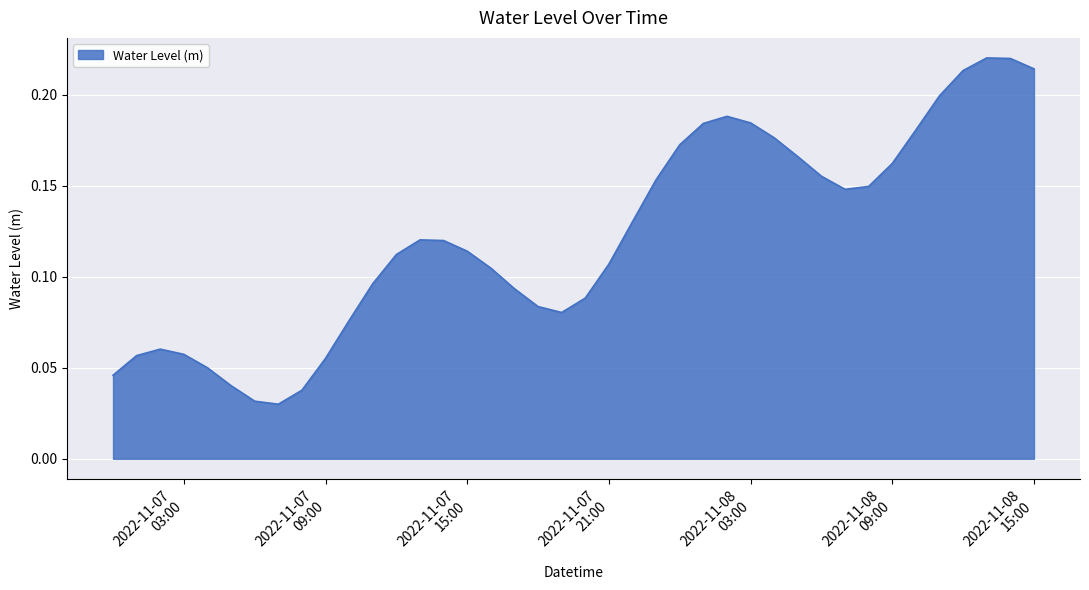

What is the value of the 38th point from the left?

0.2